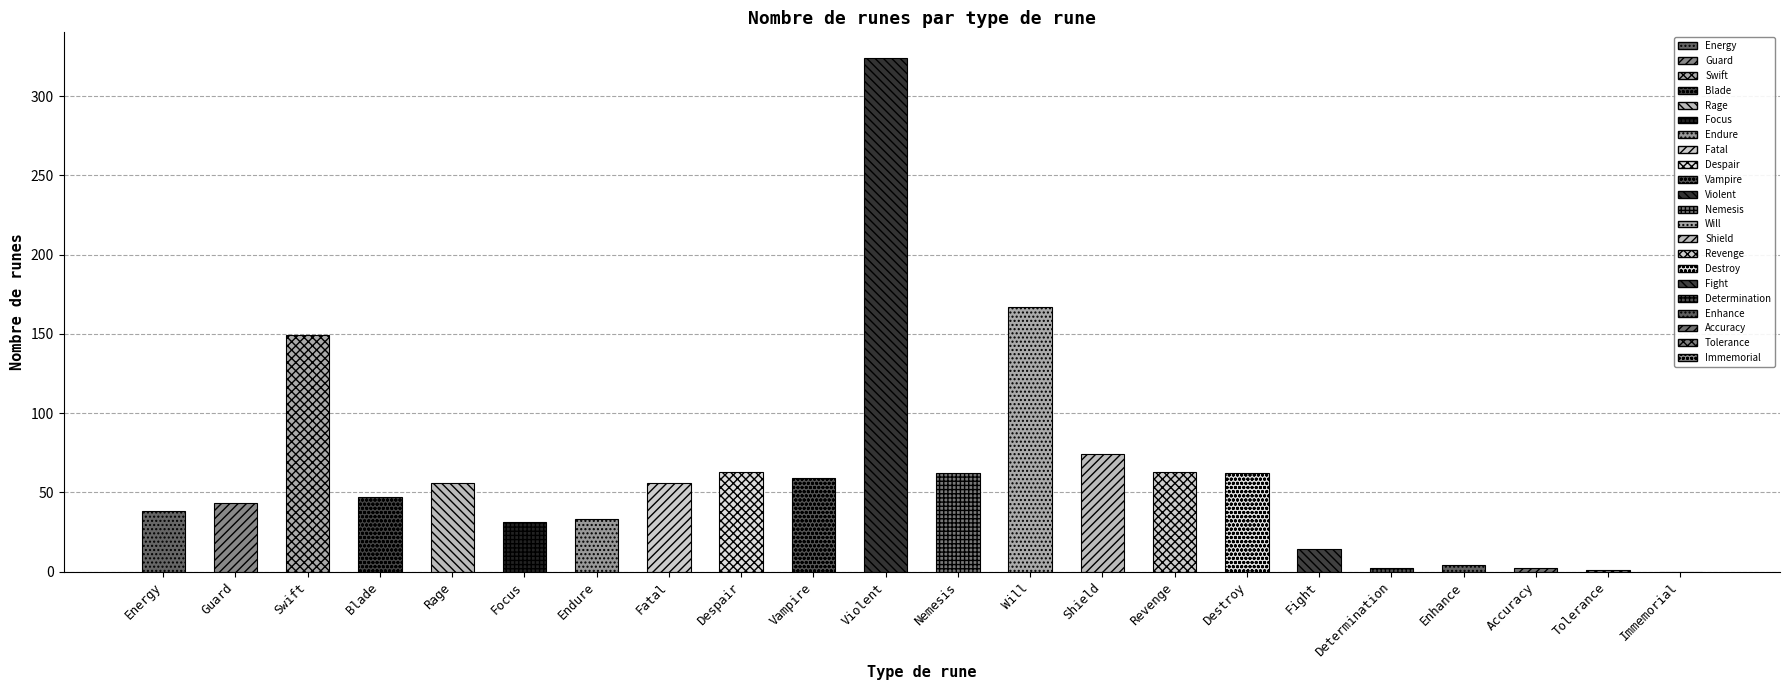

What is the greatest value displayed?

324